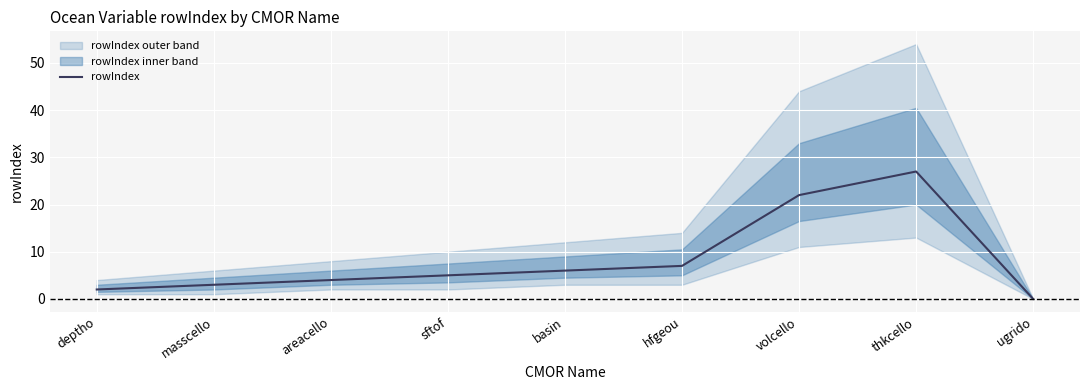

What position from the right is basin?

5